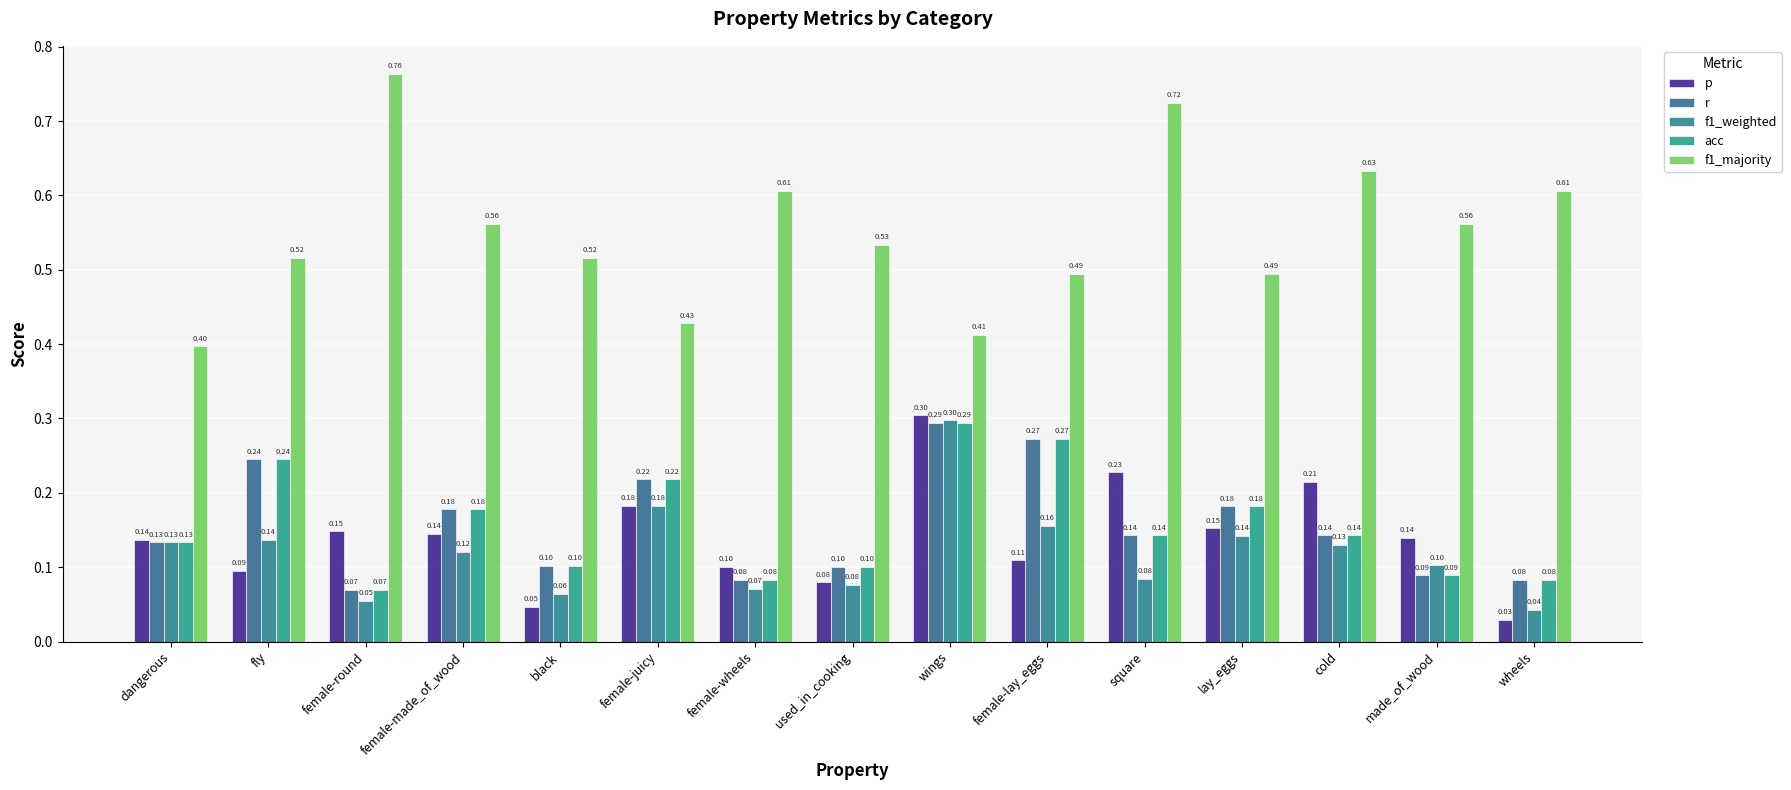

List the series in order of their peak value, lowest first.

r, acc, f1_weighted, p, f1_majority